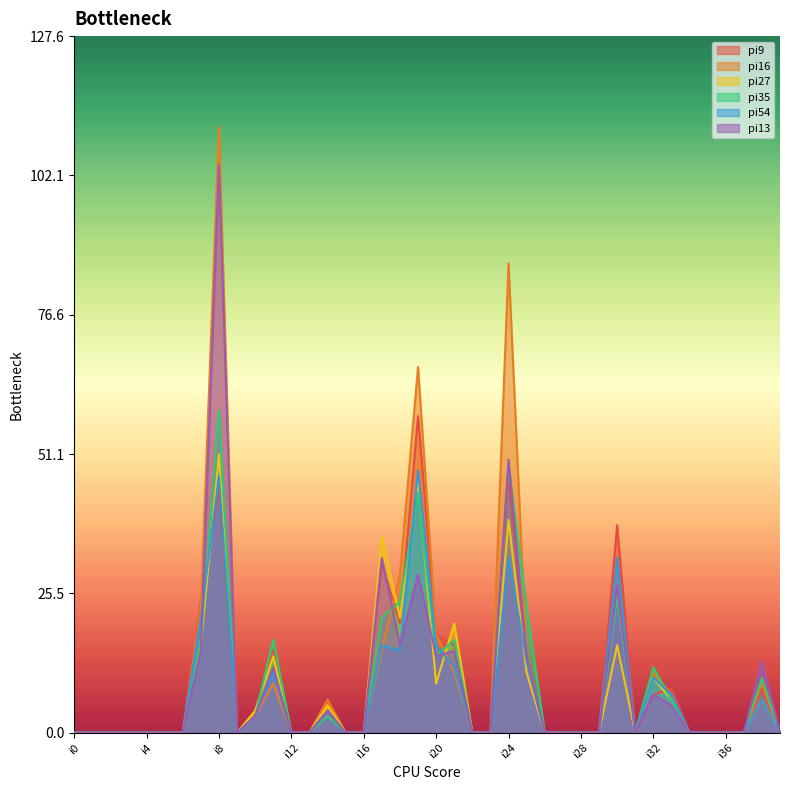

How many lines are shown in the chart?

6